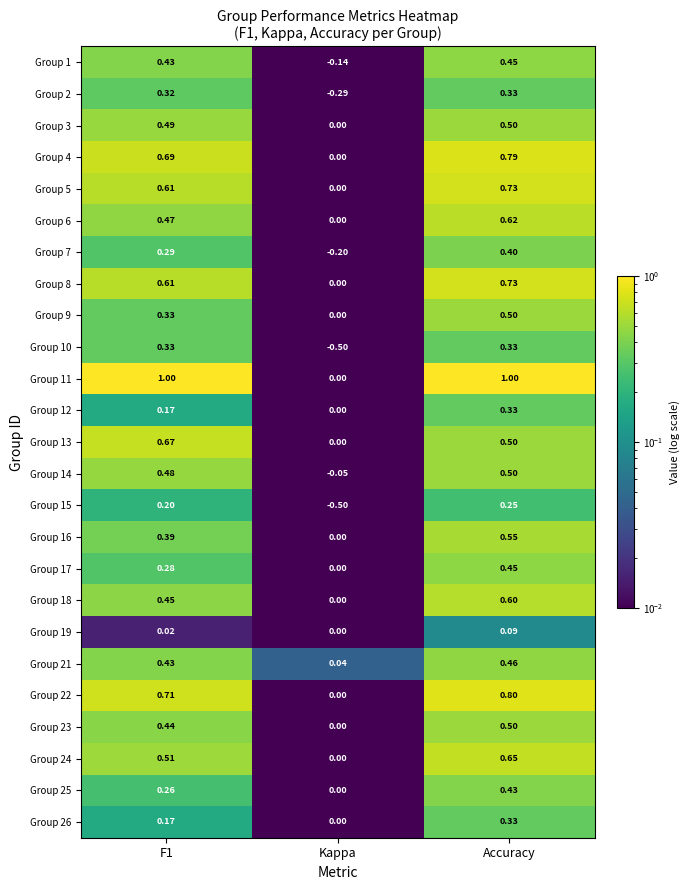

Which series has the largest total across all categories?

Group 11